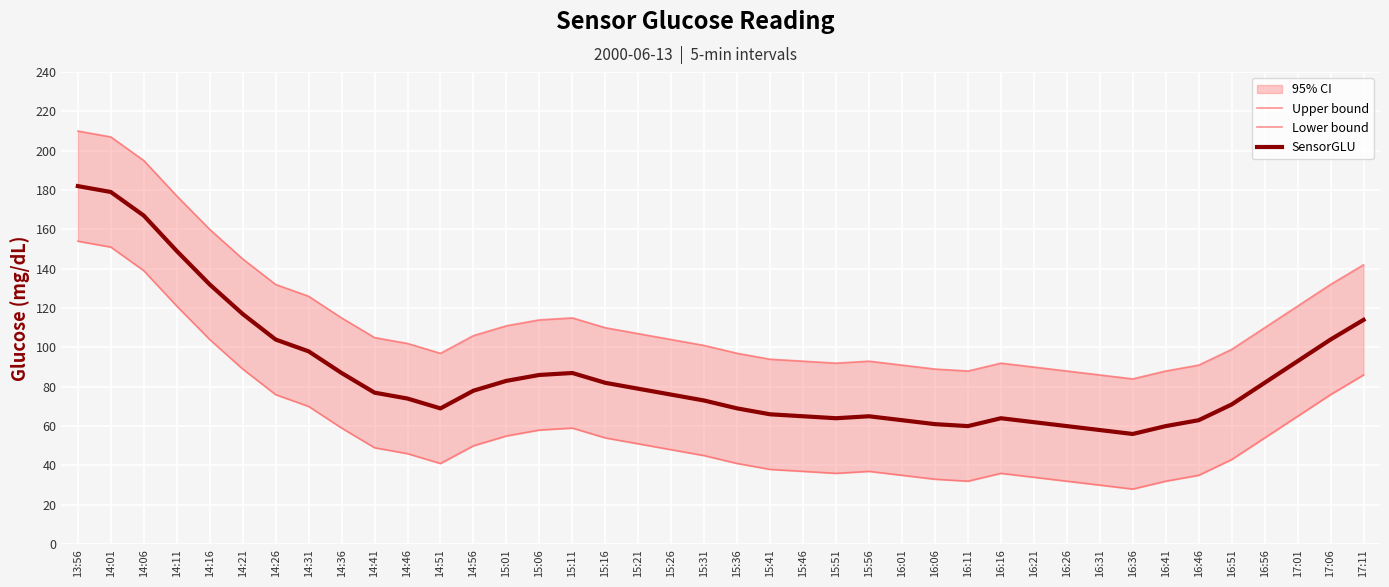

Is it true that SensorGLU equals 131 at 15:21?

False